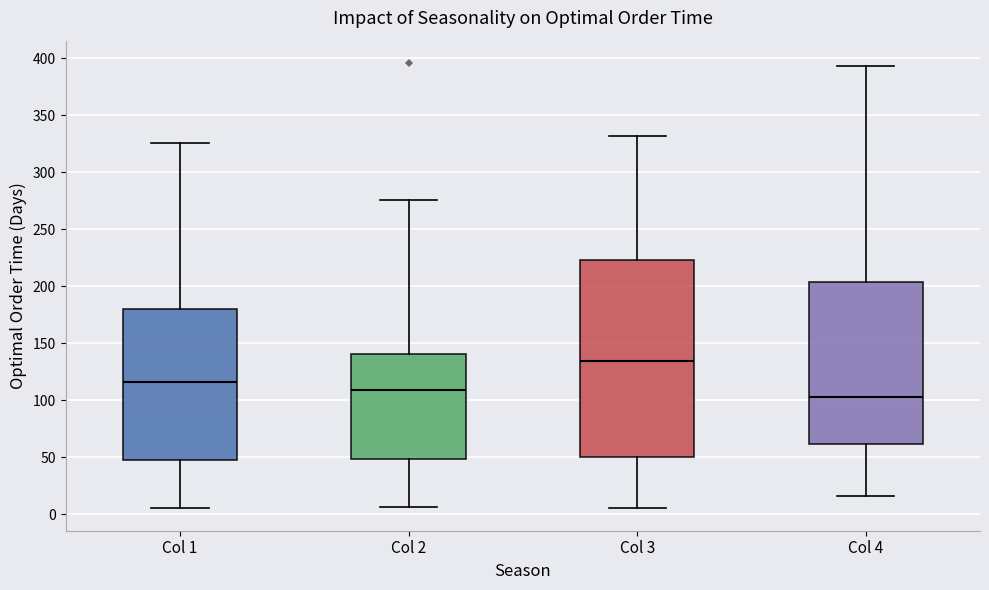

Where is the lower edge of the box for Col 2 on the y-axis? The values are not printed on the chart, so give them approximately, as read against the axis.

50